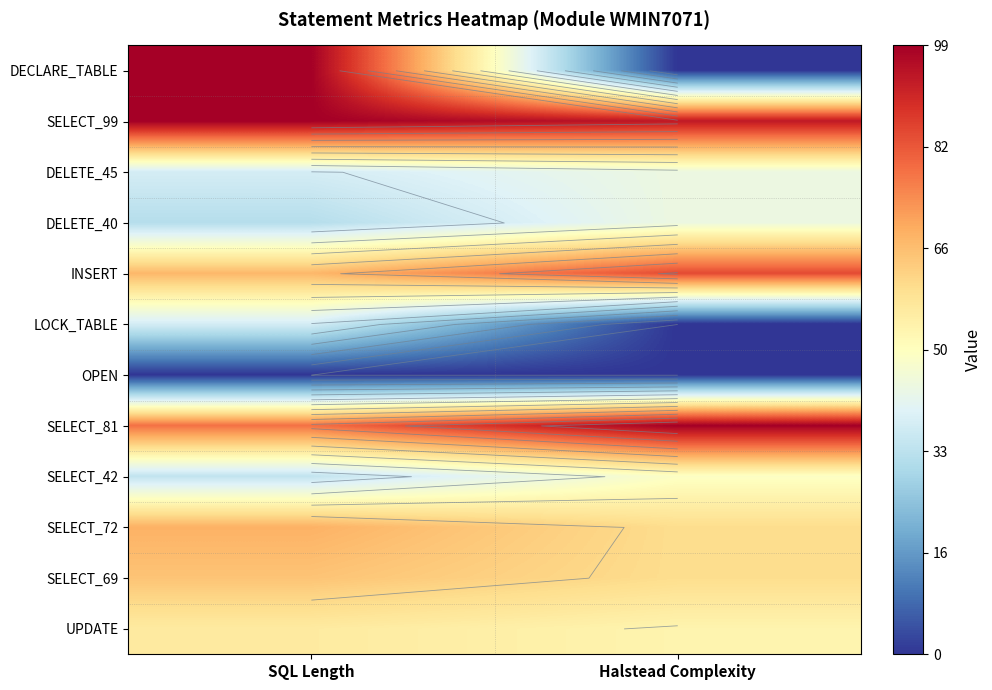

Rank the categories by SELECT_99 value from lowest to highest.

Halstead Complexity, SQL Length